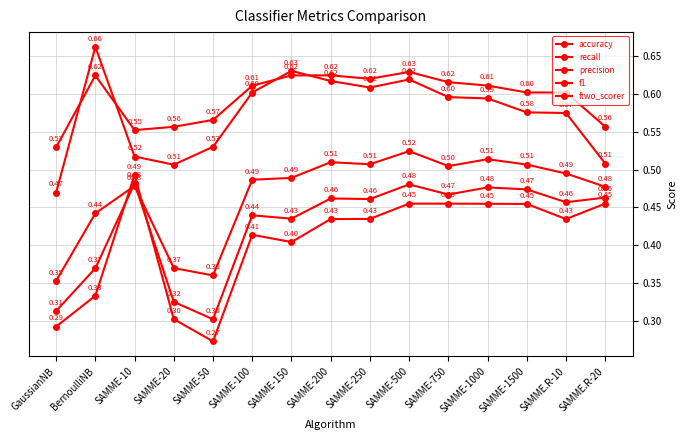

At which label does ftwo_scorer reach its peak?

SAMME-10